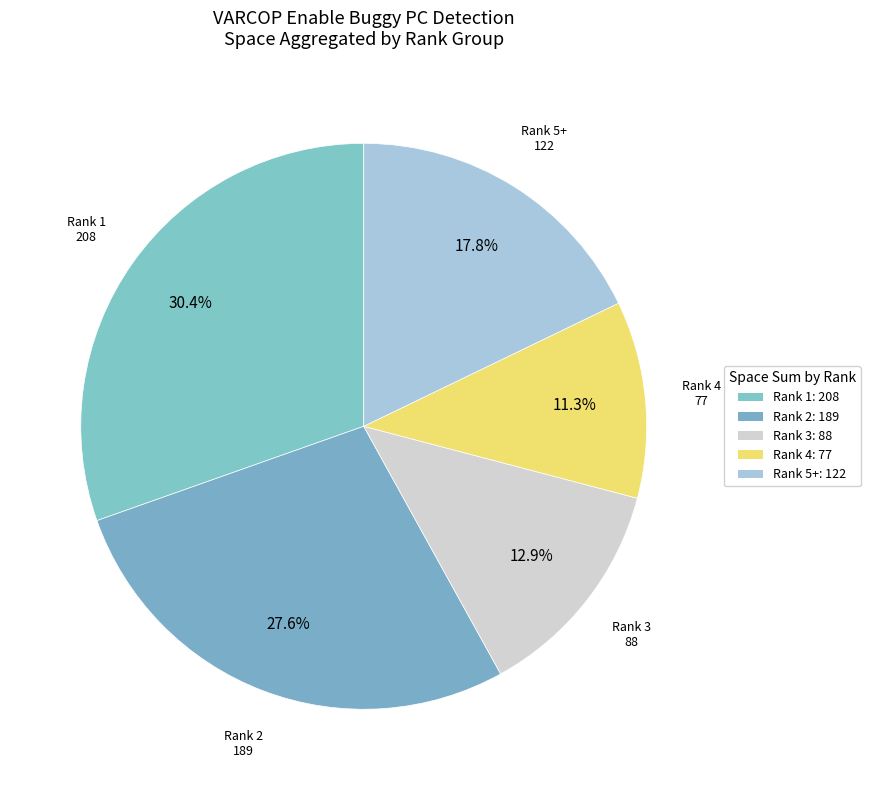

How many segments does this pie chart have?

5